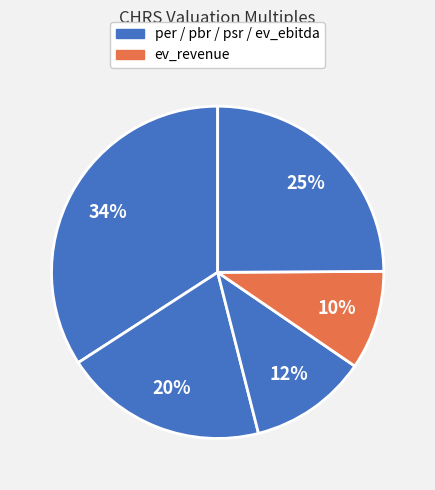

What is the smallest slice in the pie chart?

ev_revenue